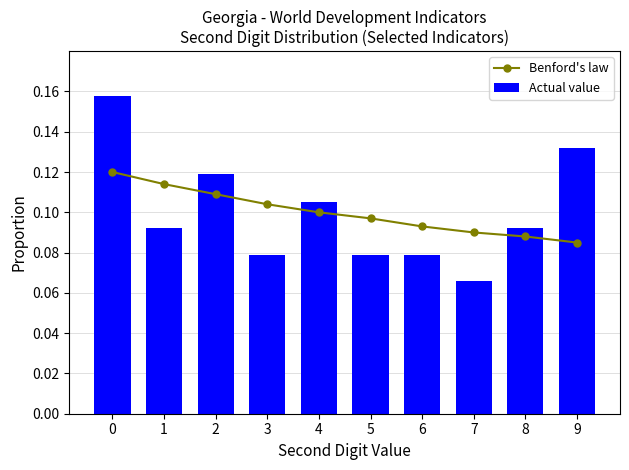

The Actual value series shows 0.1 at 8. True or false?

True